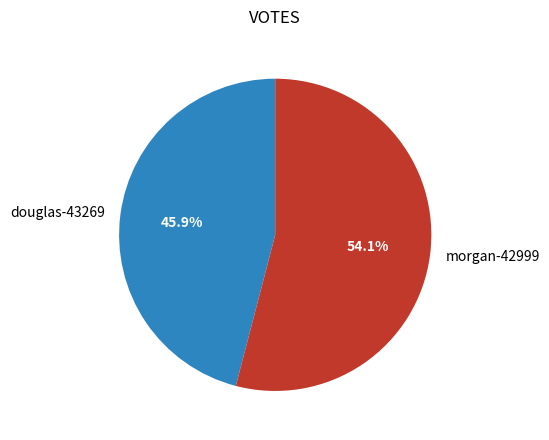

Which category has the biggest portion of the pie?

morgan-42999